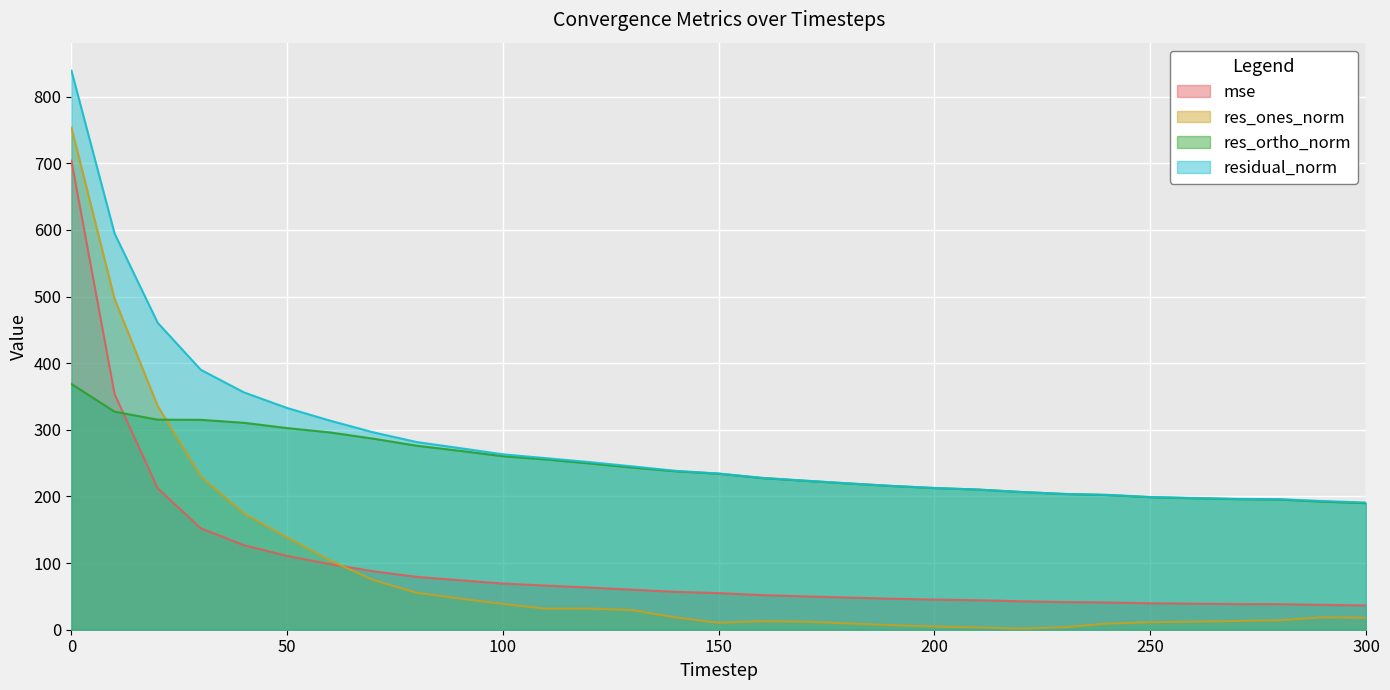

What is the approximate value of res_ortho_norm at 90?

268.5